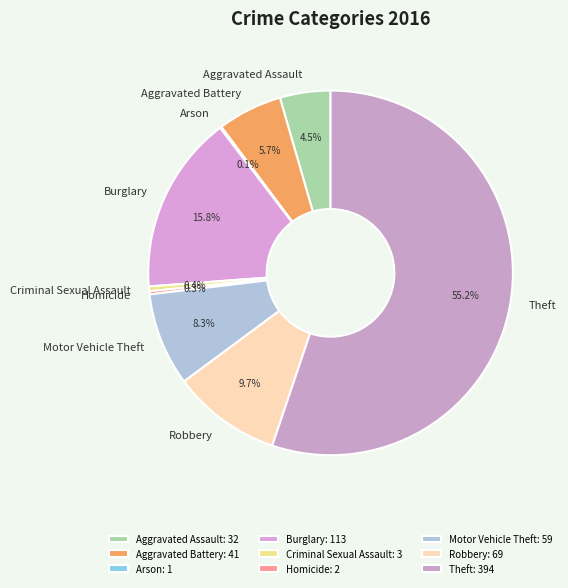

Between Criminal Sexual Assault and Aggravated Assault, which is larger?

Aggravated Assault